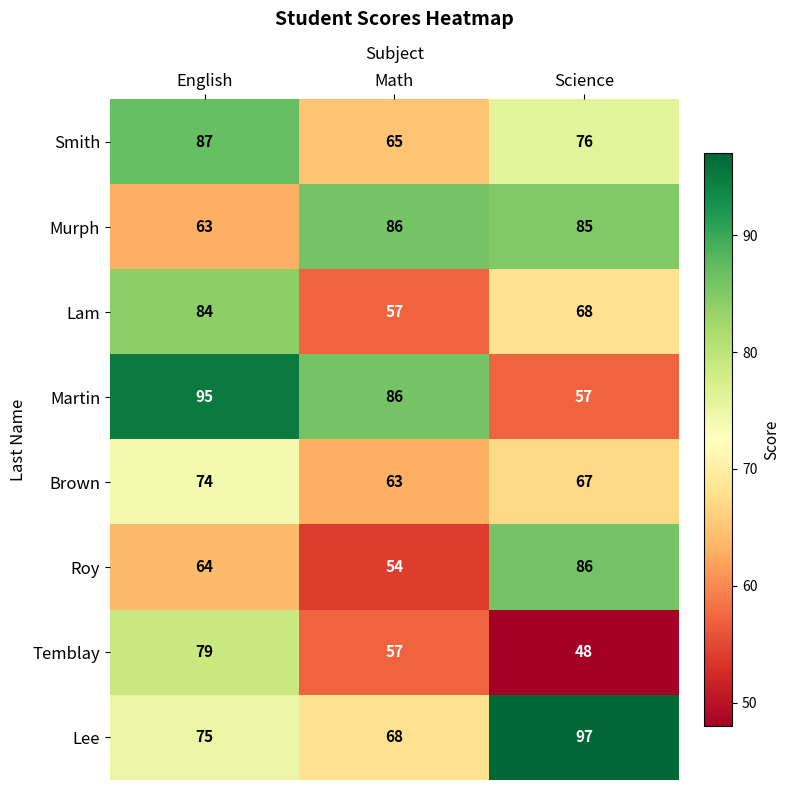

Where does the Murph series first go above 85?

Math